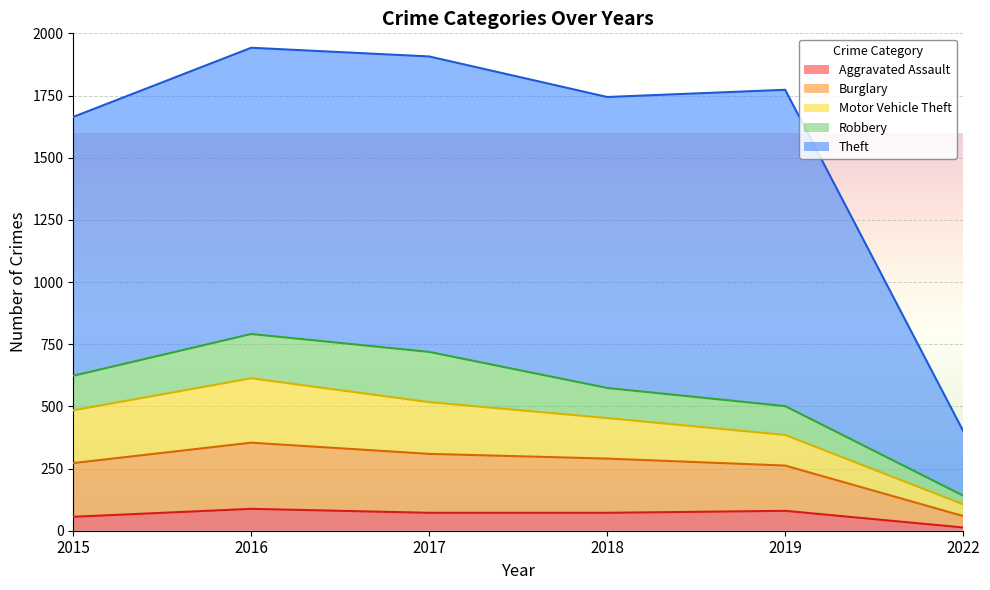

What is the difference between the Burglary values at 2018 and 2022?

172